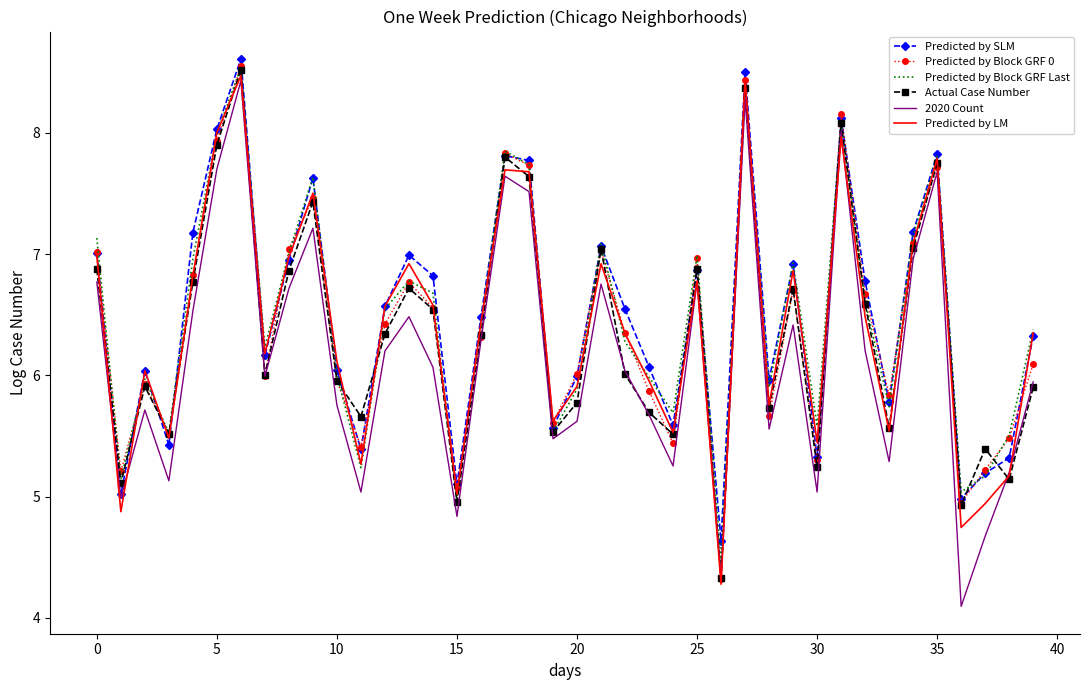

After their last crossing, which series has the higher values: Predicted by Block GRF Last or Actual Case Number?

Predicted by Block GRF Last